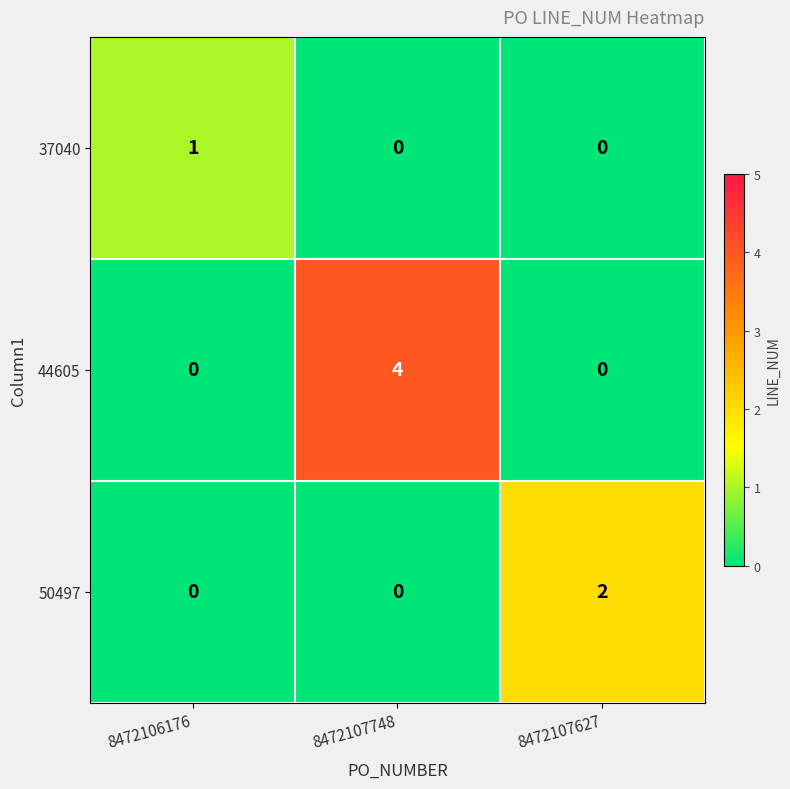

Reading left to right, extract all data points from this chart.

37040: 8472106176=1	8472107748=0	8472107627=0
44605: 8472106176=0	8472107748=4	8472107627=0
50497: 8472106176=0	8472107748=0	8472107627=2